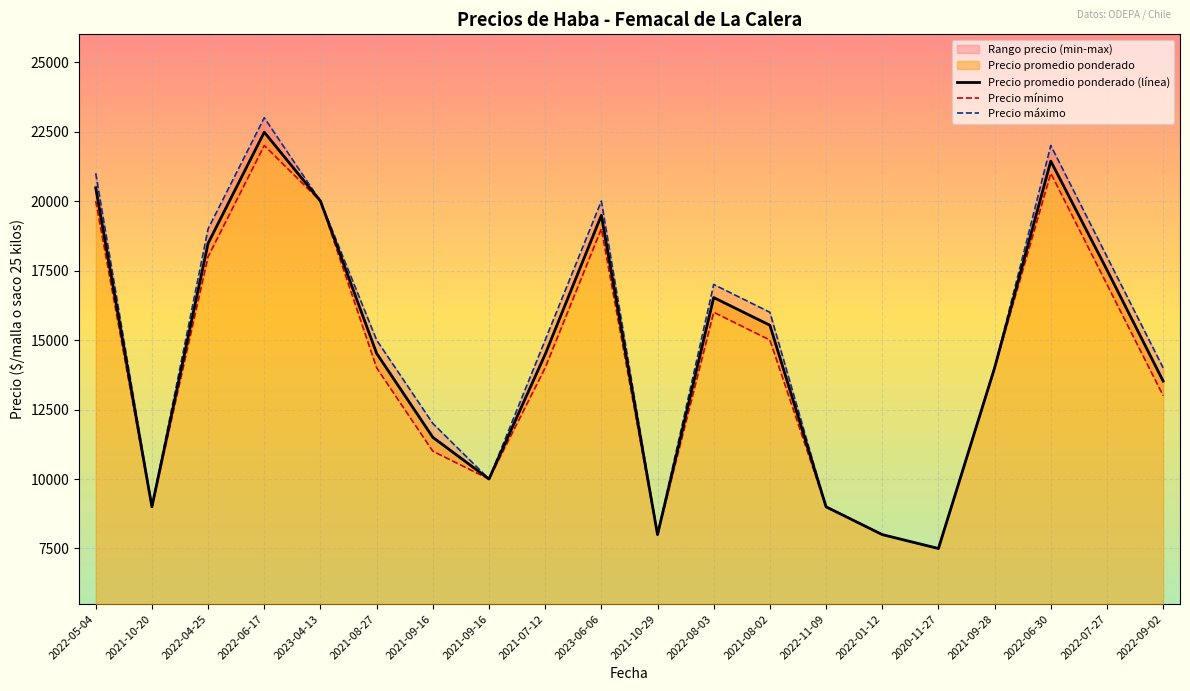

Which label corresponds to the smallest value in the chart?

2020-11-27